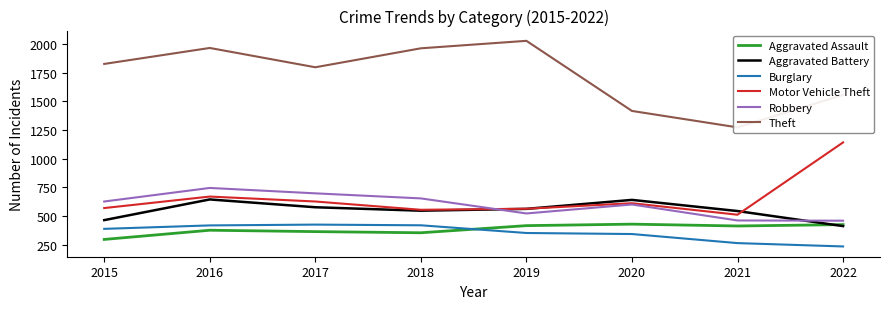

What is the value of the Robbery point at the 5th from the left?

524